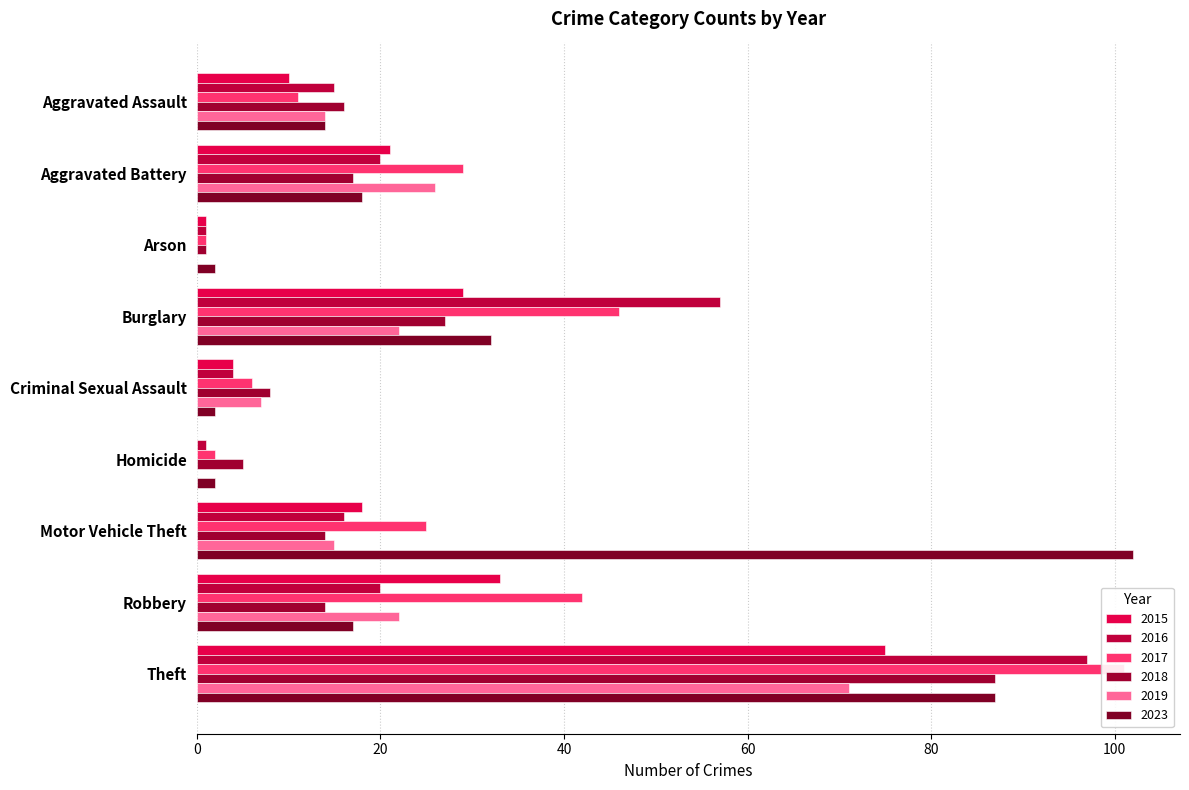

What is the spread (max minus min) of values at Aggravated Battery?

12